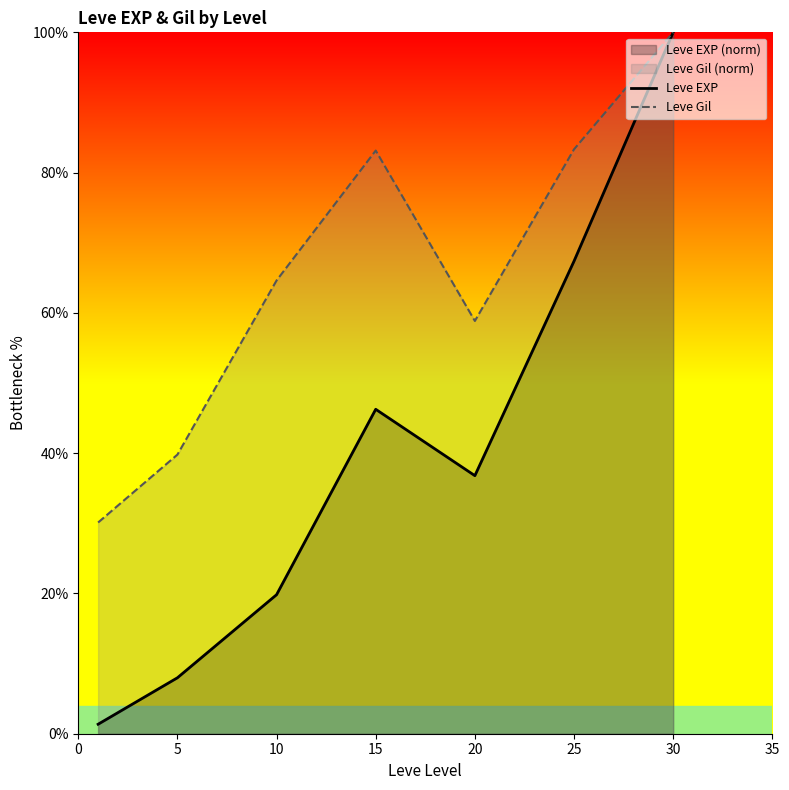

What is the total value across all series at 25?

150.7